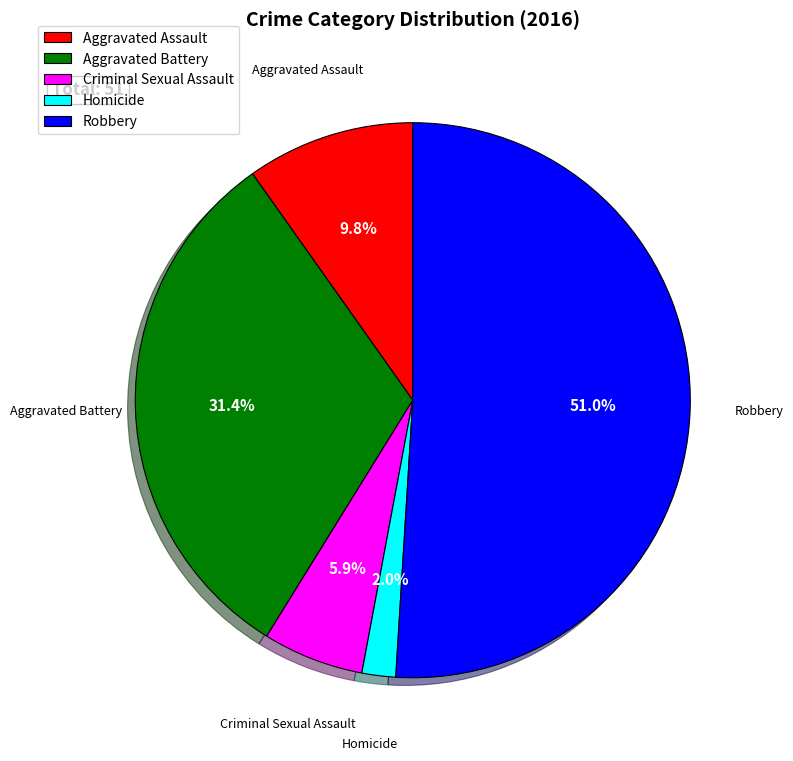

Which has a higher value, Robbery or Aggravated Battery?

Robbery